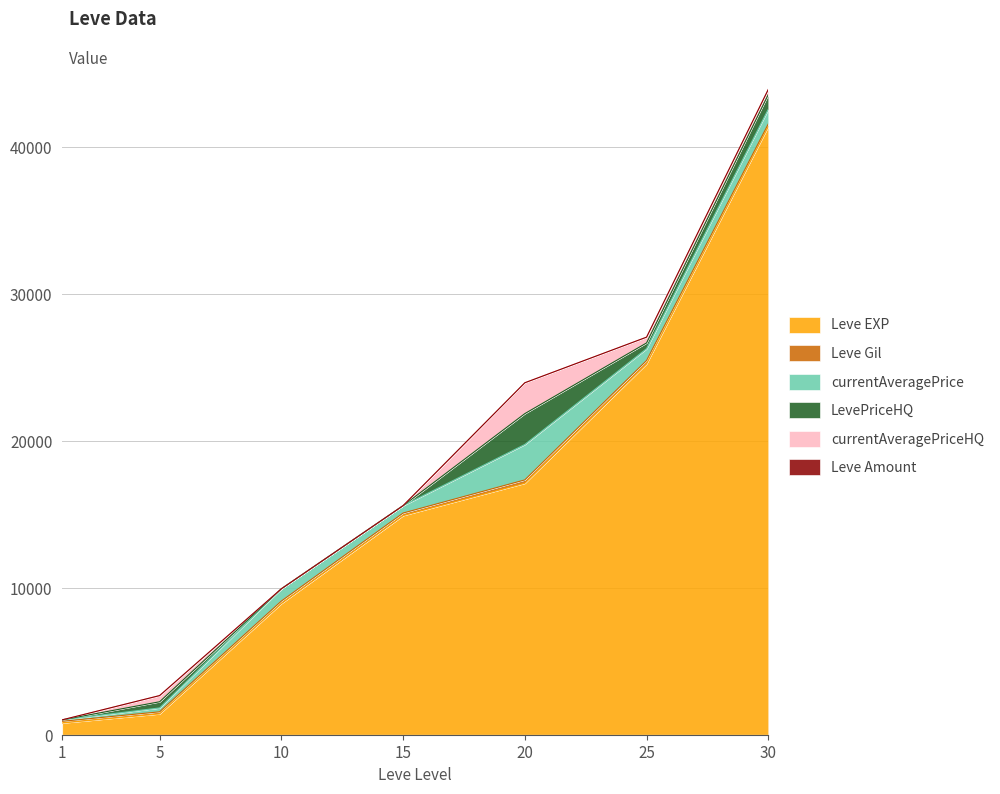

Count the number of data series in this chart.

6